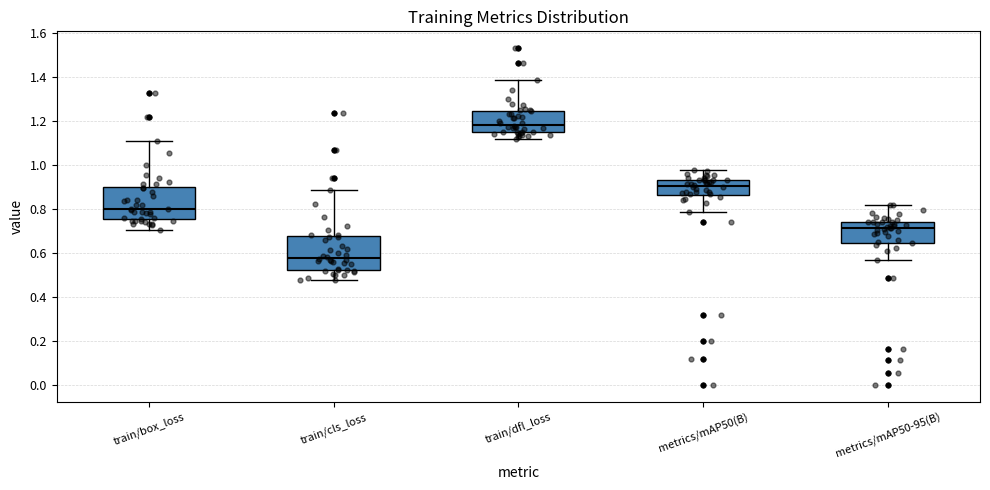

Reading left to right, read every box against the y-axis: the position of its median line, the range the box covers, and the ends of its whiskers. The values are not printed on the chart, so give them approximately, as read against the axis.

train/box_loss: median 0.80, box 0.76 to 0.90, whiskers 0.70 to 1.10
train/cls_loss: median 0.58, box 0.52 to 0.68, whiskers 0.48 to 0.88
train/dfl_loss: median 1.18, box 1.14 to 1.24, whiskers 1.12 to 1.38
metrics/mAP50(B): median 0.90, box 0.86 to 0.94, whiskers 0.78 to 0.98
metrics/mAP50-95(B): median 0.72, box 0.64 to 0.74, whiskers 0.56 to 0.82